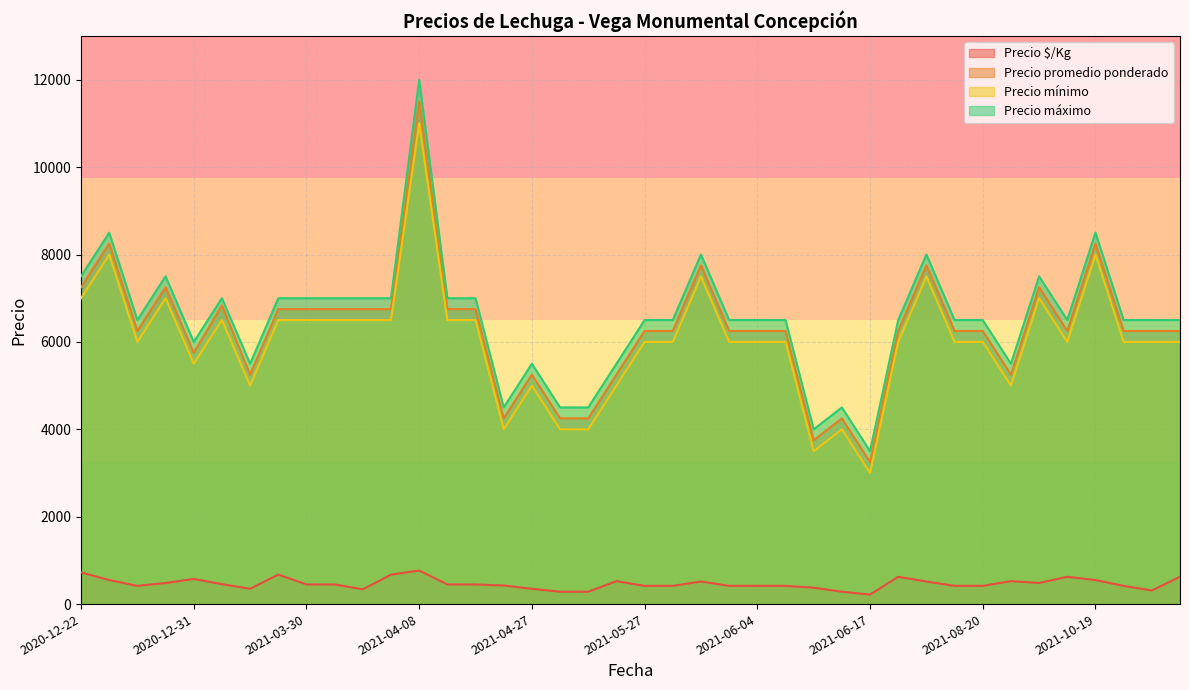

Reading left to right, what are all the values shown in this chart?

Precio $/Kg: 725	550	417	483	575	456	350	675	450	450	338	675	767	450	450	425	350	283	283	525	417	417	517	417	417	417	375	283	217	625	517	417	417	525	483	625	550	417	312	625
Precio promedio ponderado: 7250	8250	6250	7250	5750	6833	5250	6750	6750	6750	6750	6750	11500	6750	6750	4250	5250	4250	4250	5250	6250	6250	7750	6250	6250	6250	3750	4250	3250	6250	7750	6250	6250	5250	7250	6250	8250	6250	6250	6250
Precio mínimo: 7000	8000	6000	7000	5500	6500	5000	6500	6500	6500	6500	6500	11000	6500	6500	4000	5000	4000	4000	5000	6000	6000	7500	6000	6000	6000	3500	4000	3000	6000	7500	6000	6000	5000	7000	6000	8000	6000	6000	6000
Precio máximo: 7500	8500	6500	7500	6000	7000	5500	7000	7000	7000	7000	7000	12000	7000	7000	4500	5500	4500	4500	5500	6500	6500	8000	6500	6500	6500	4000	4500	3500	6500	8000	6500	6500	5500	7500	6500	8500	6500	6500	6500